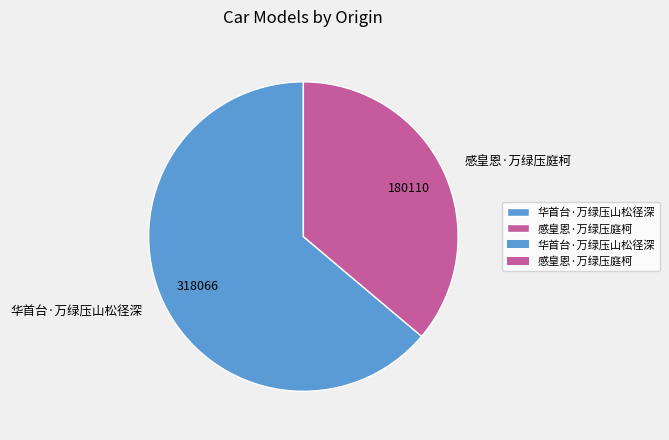

Approximately how many times larger is the value at 感皇恩·万绿压庭柯 compared to 华首台·万绿压山松径深?

0.6